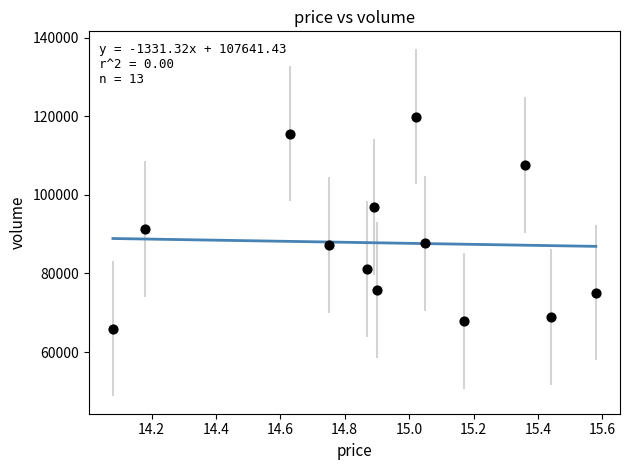

What is the range of Y values (max minus min)?

53914